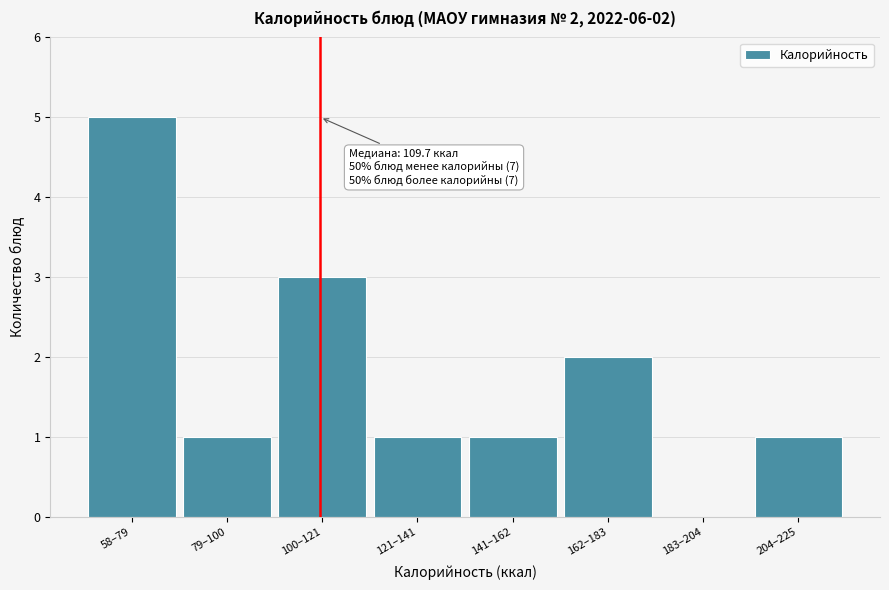

Reading left to right, transcribe all the data shown in this chart.

58–79=5	79–100=1	100–121=3	121–141=1	141–162=1	162–183=2	183–204=0	204–225=1